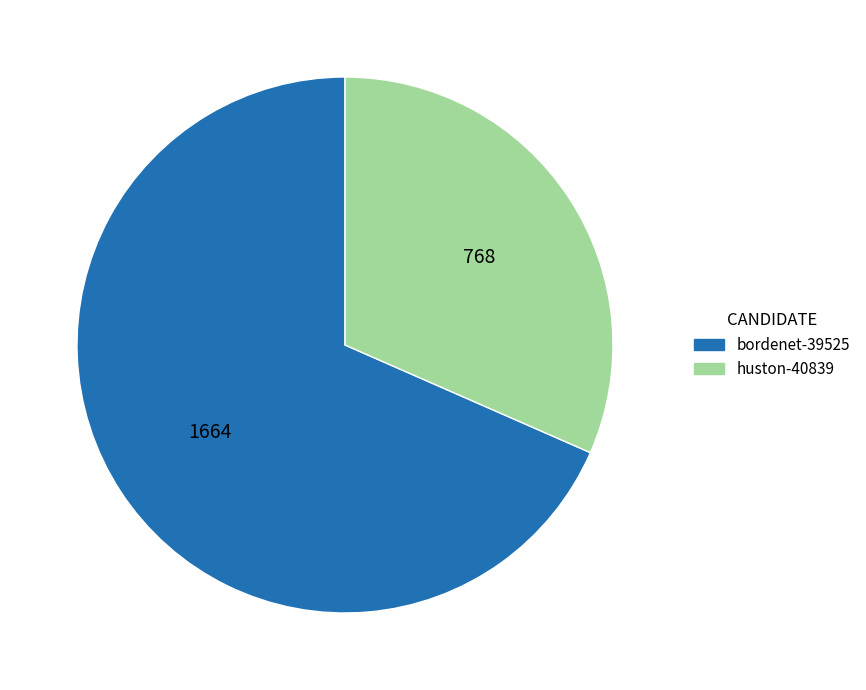

How many segments does this pie chart have?

2